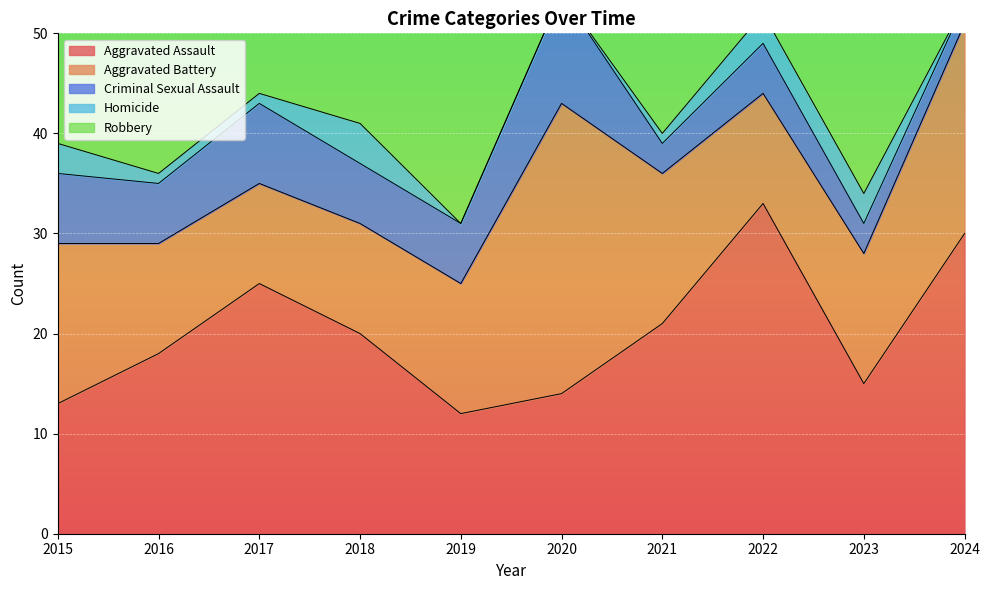

Is it true that Robbery equals 15 at 2021?

True